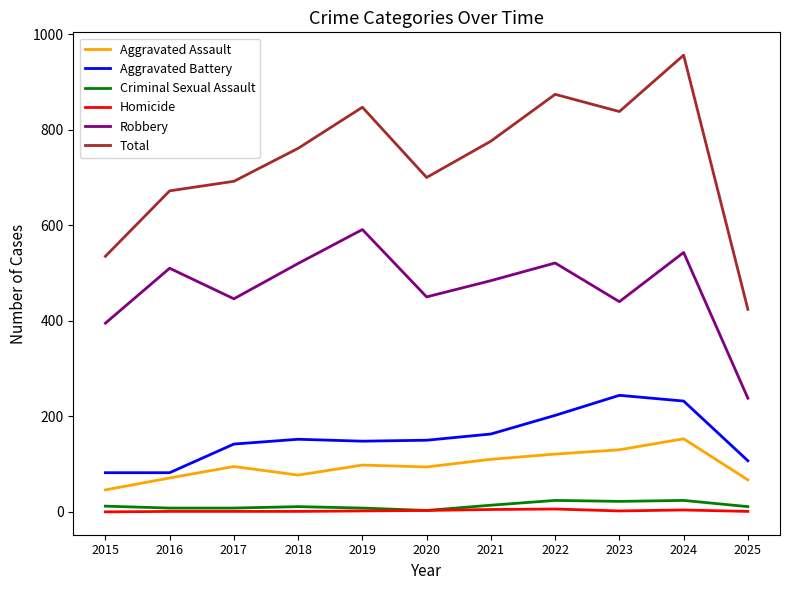

What are all the series names shown in the legend?

Aggravated Assault, Aggravated Battery, Criminal Sexual Assault, Homicide, Robbery, Total